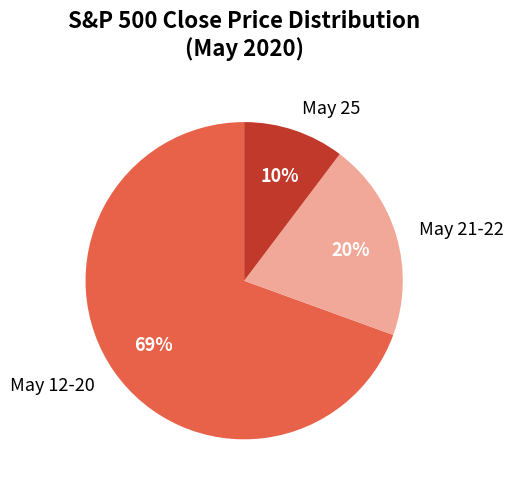

Between May 21-22 and May 25, which is larger?

May 21-22